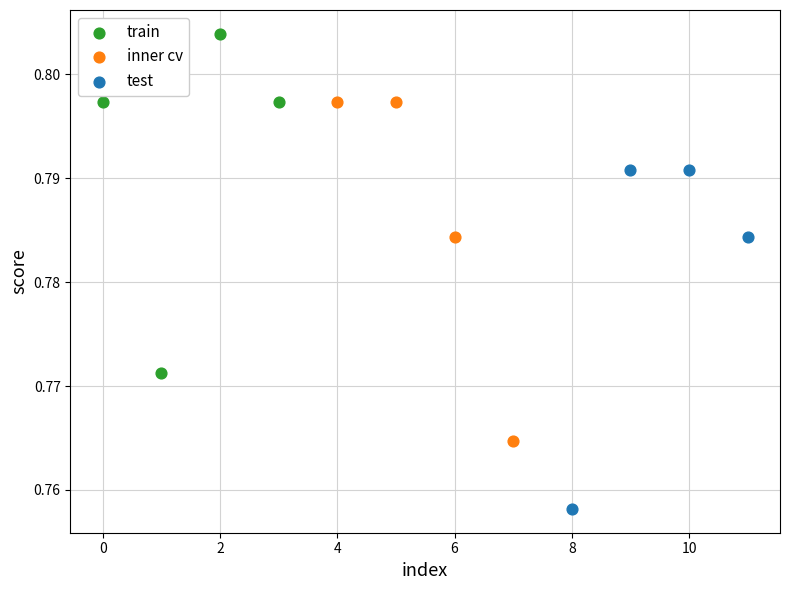

Which series reaches the maximum Y coordinate?

train